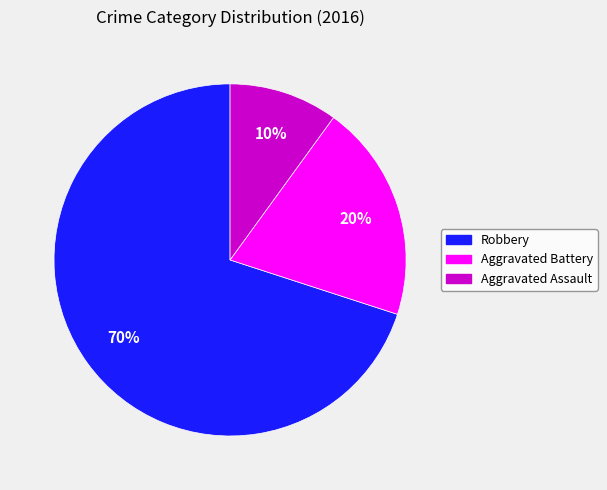

Is it true that Aggravated Assault is 10% of the pie?

True